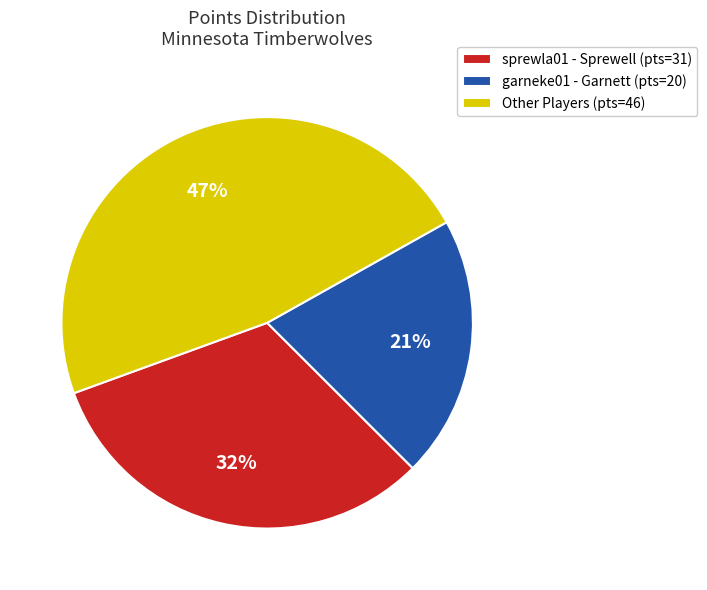

Is there a majority slice in this chart?

No